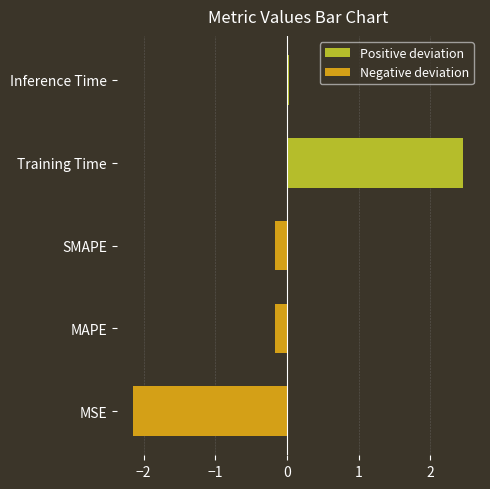

Which series has the largest range (max minus min)?

Positive deviation